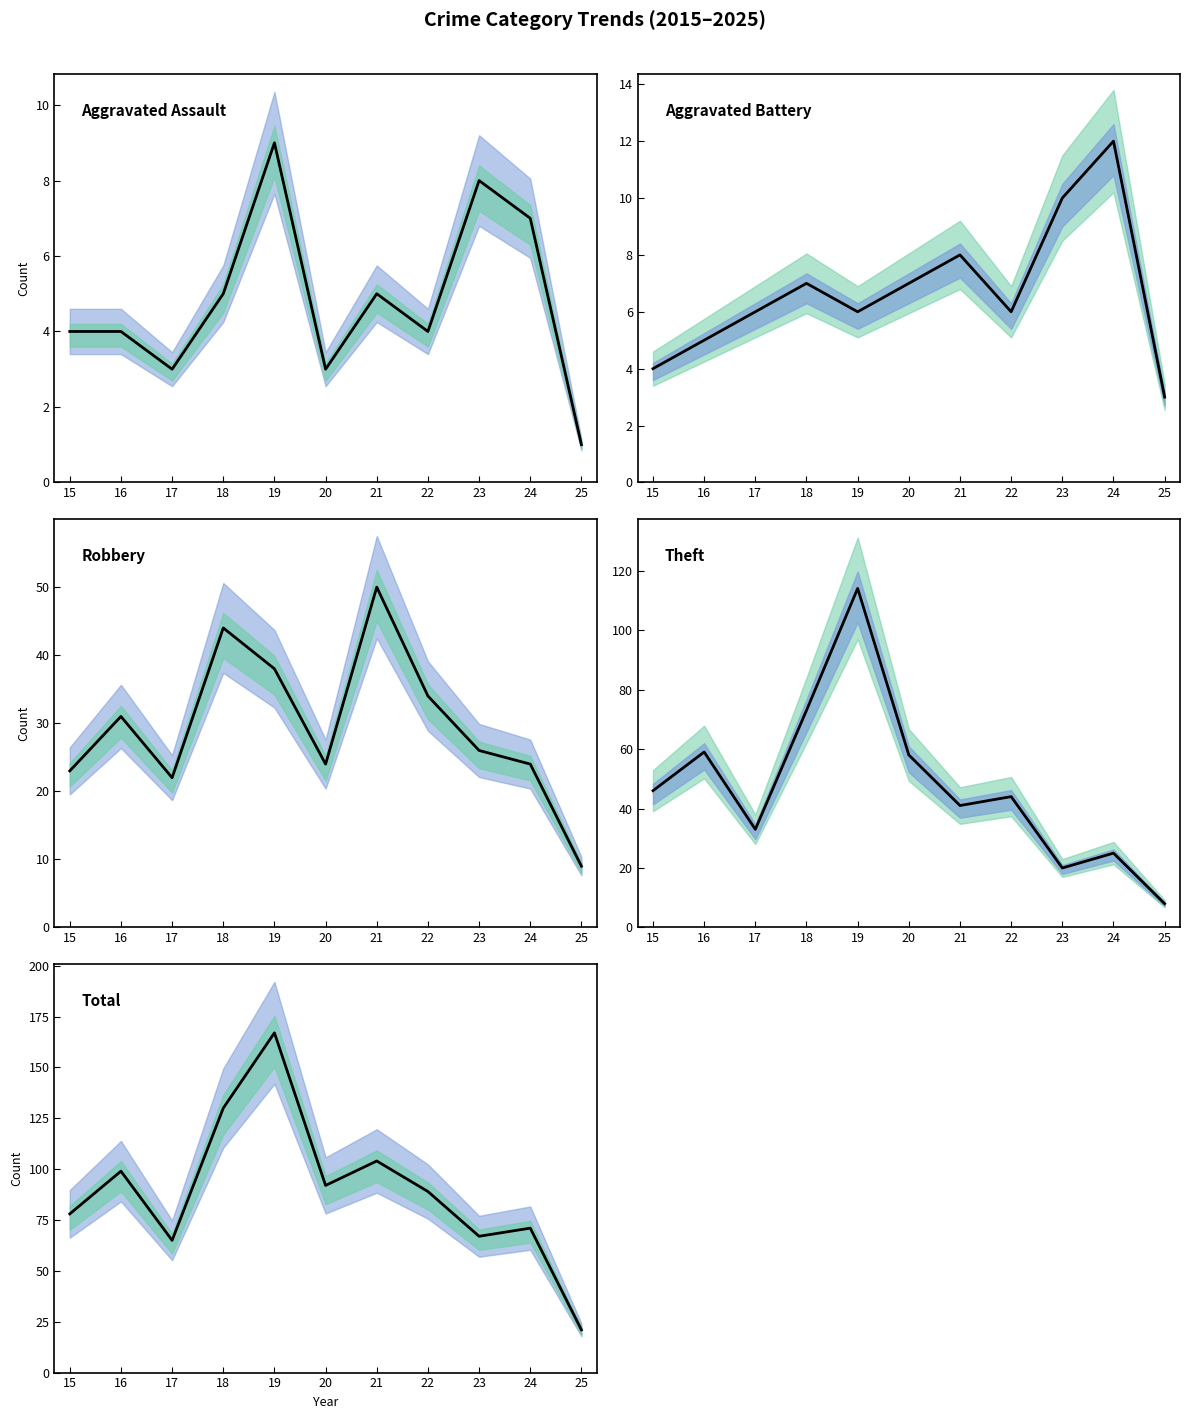

How many data points in Aggravated Assault are less than 4?

3